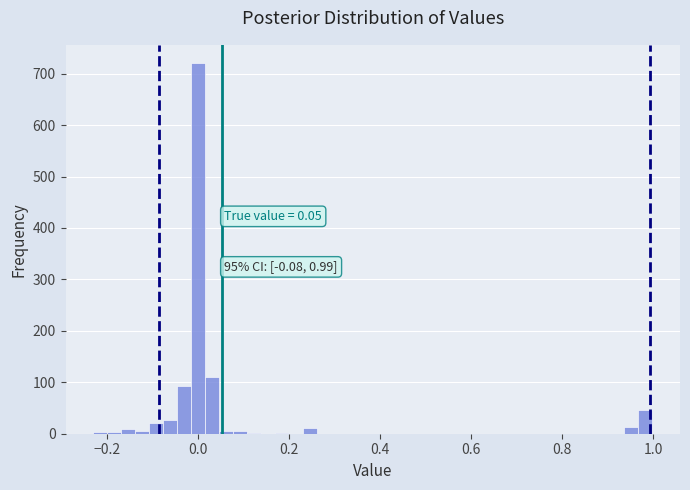

Around what value on the x-axis is the tallest bar? Give the approximate position of its centre, as read against the axis.

0.00